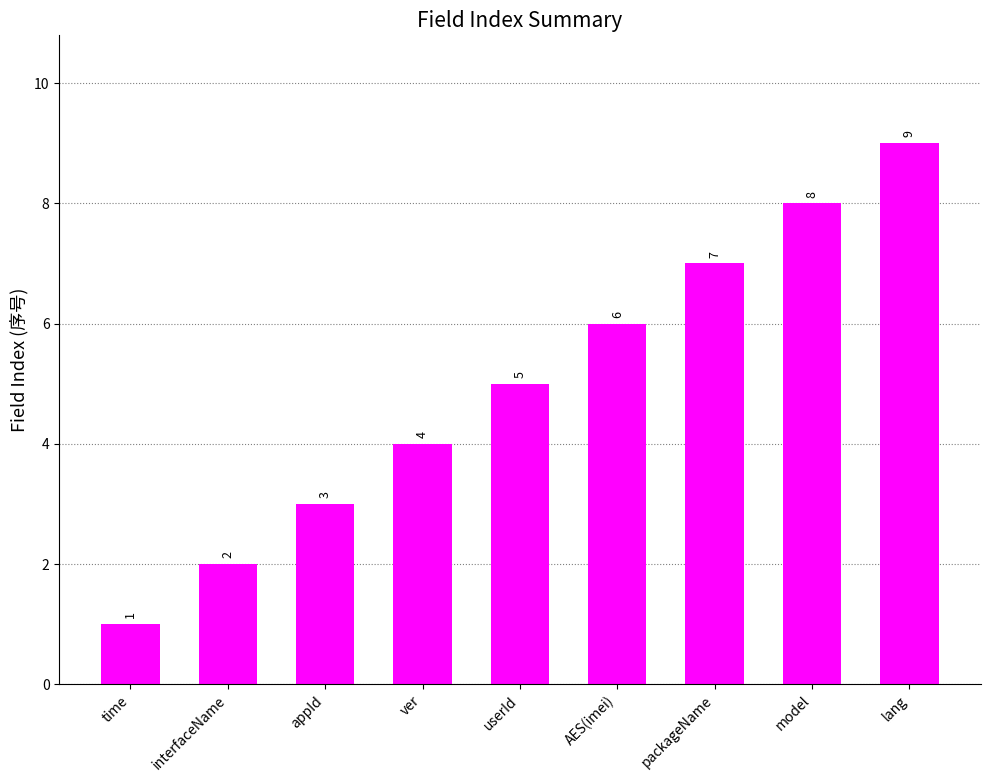

What is the sum of the values at interfaceName and time?

3